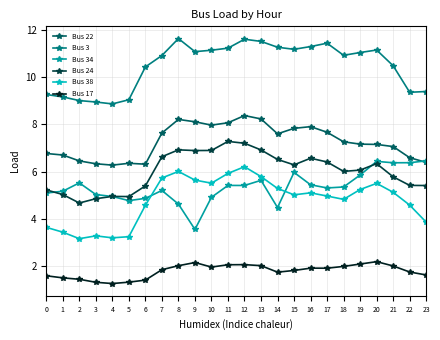

What is the sum of all Bus 24 values?

144.6